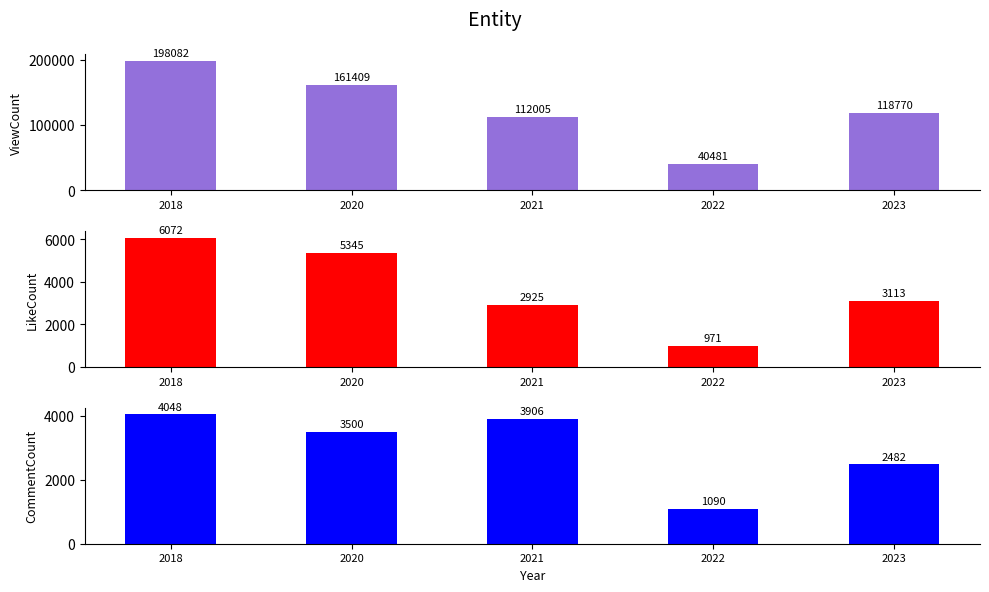

Between 2023 and 2022, which is larger?

2023